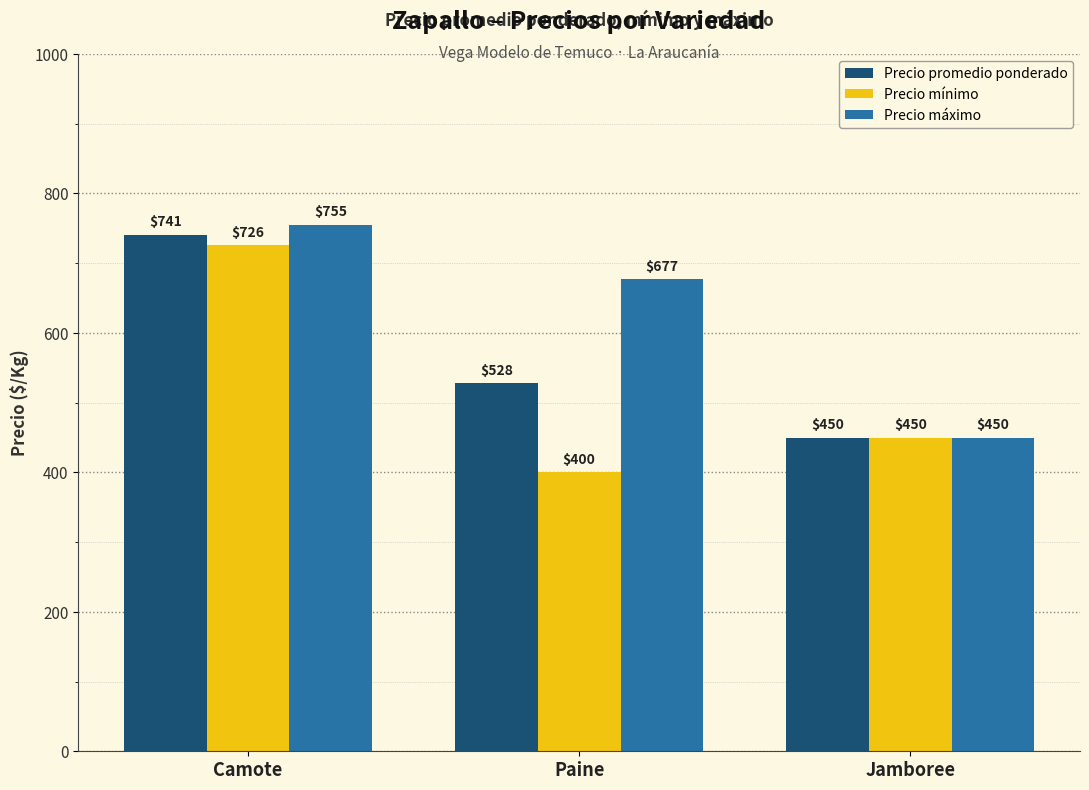

What is the label of the 3rd bar from the left?

Jamboree